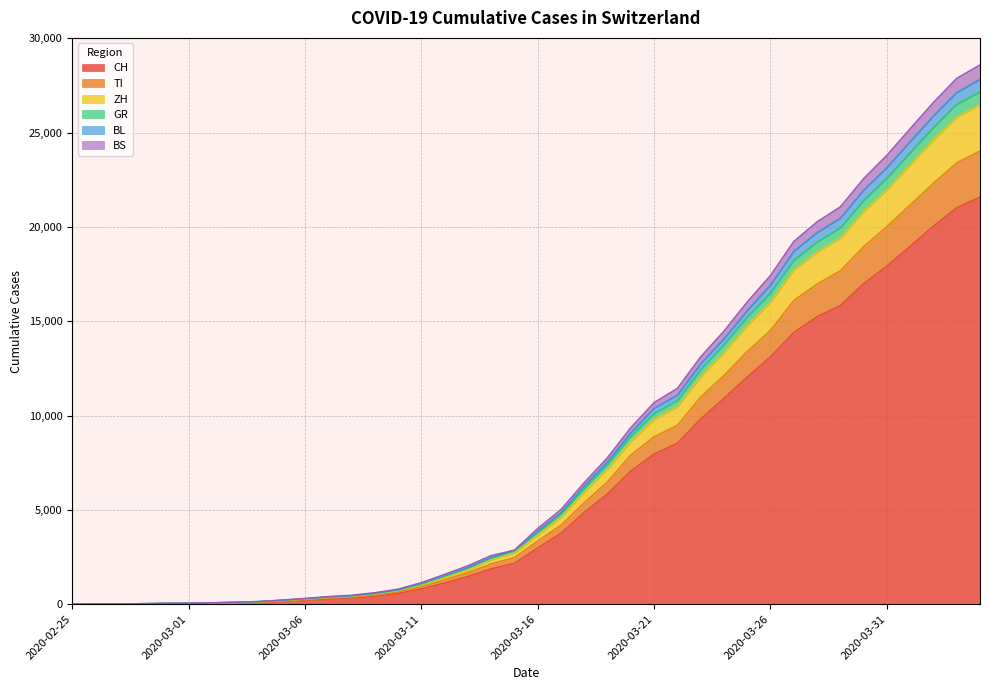

How many data points does each series have?

40